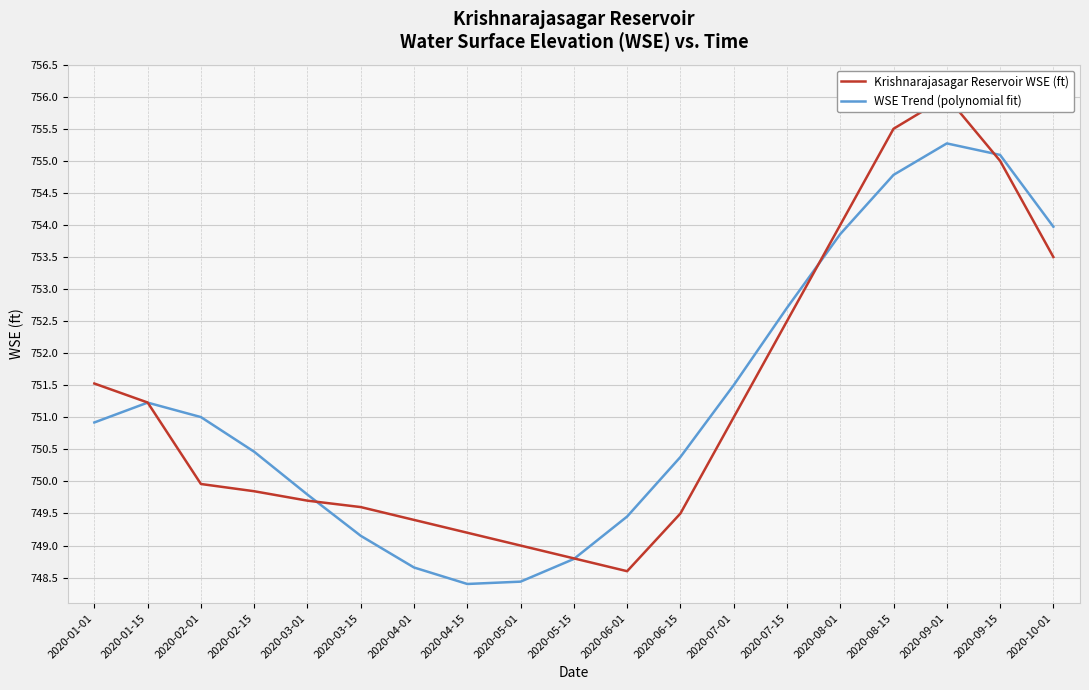

What is the label of the 9th point from the right?

2020-06-01